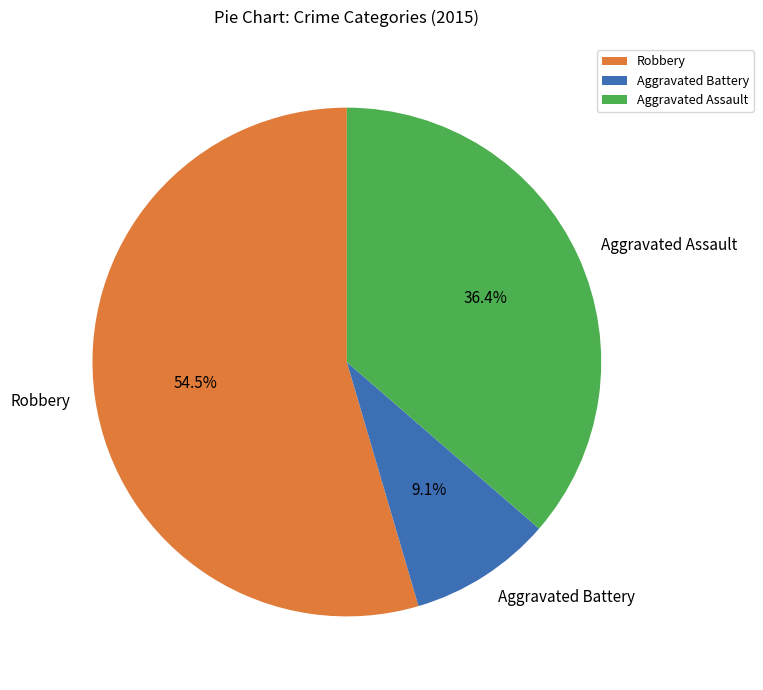

True or false: Robbery accounts for 45% of the total.

False